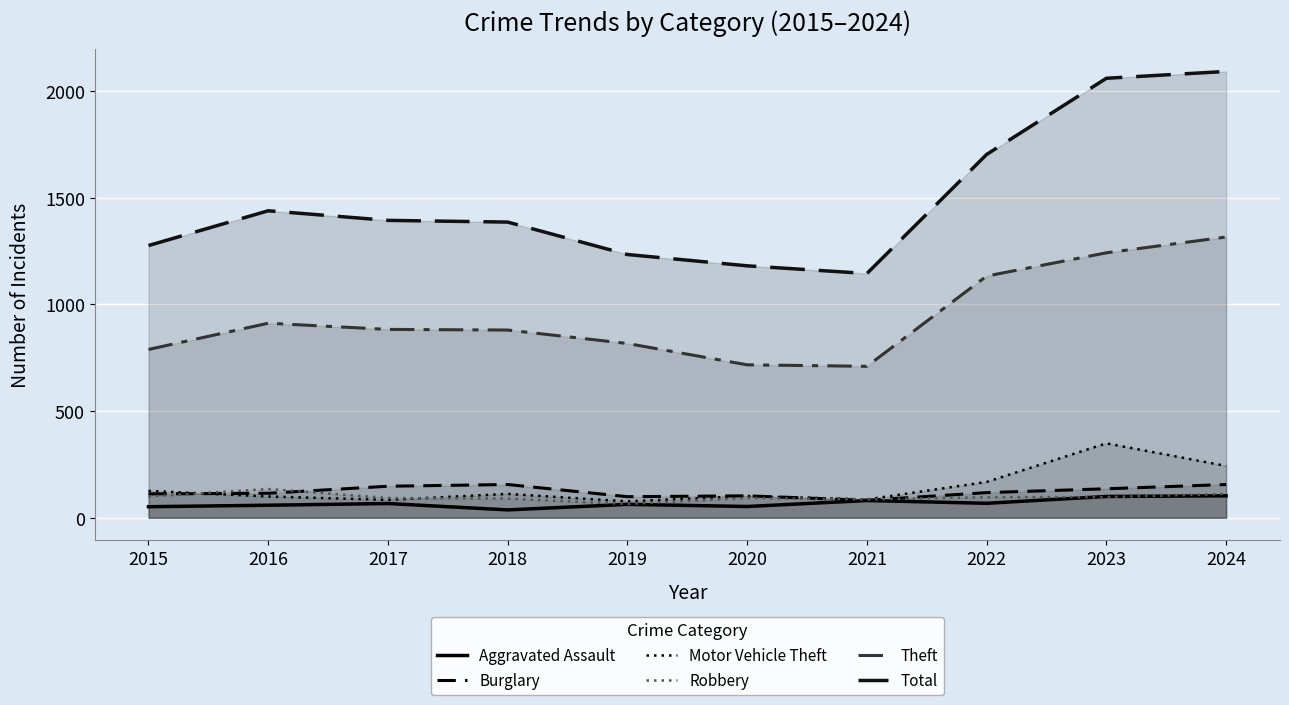

At which category is the sum across all series the highest?

2024